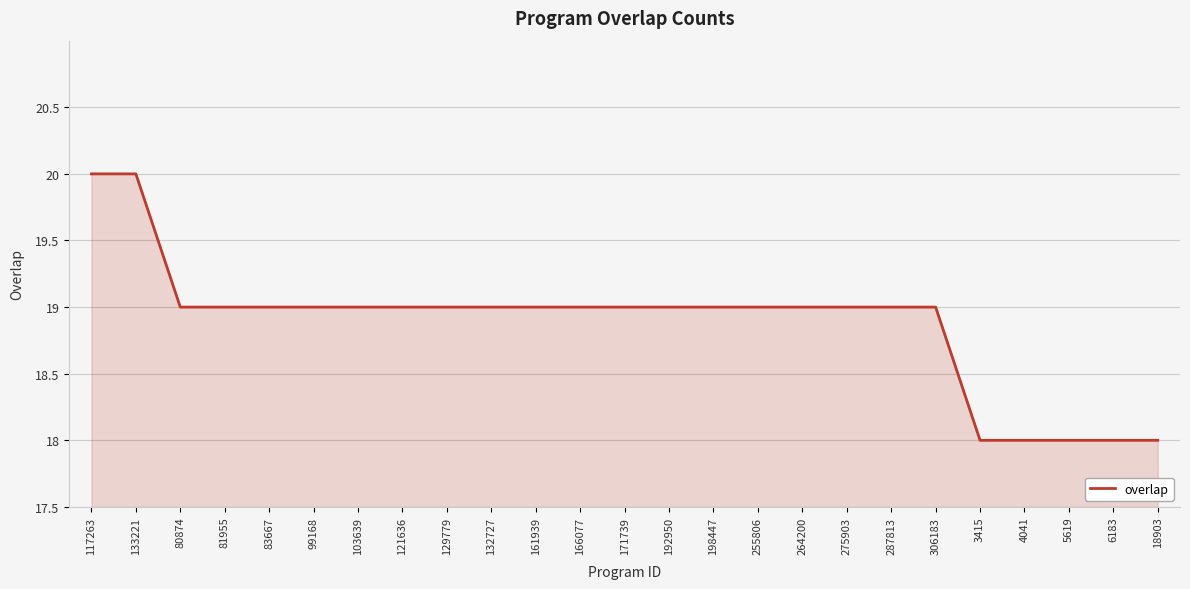

Reading left to right, extract all data points from this chart.

117263=20	133221=20	80874=19	81955=19	83667=19	99168=19	103639=19	121636=19	129779=19	132727=19	161939=19	166077=19	171739=19	192950=19	198447=19	255806=19	264200=19	275903=19	287813=19	306183=19	3415=18	4041=18	5619=18	6183=18	18903=18